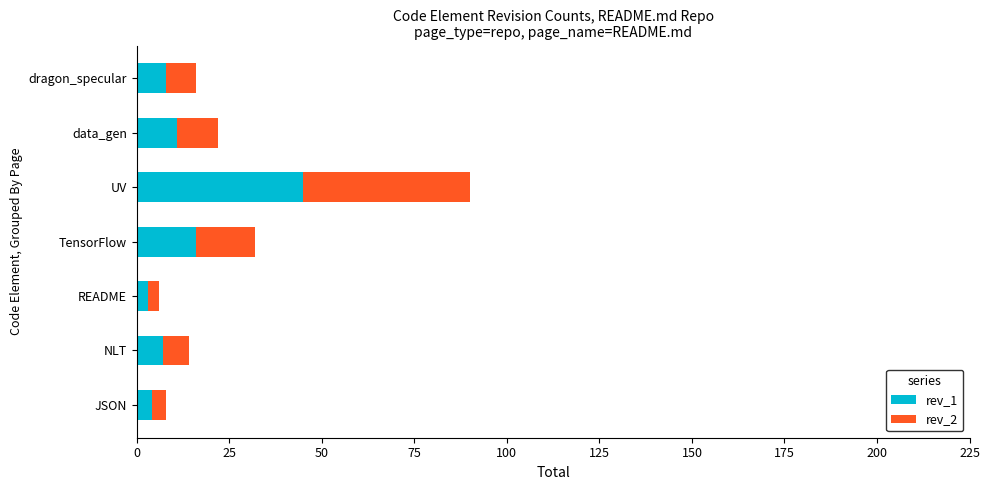

At which category is the sum across all series the highest?

UV